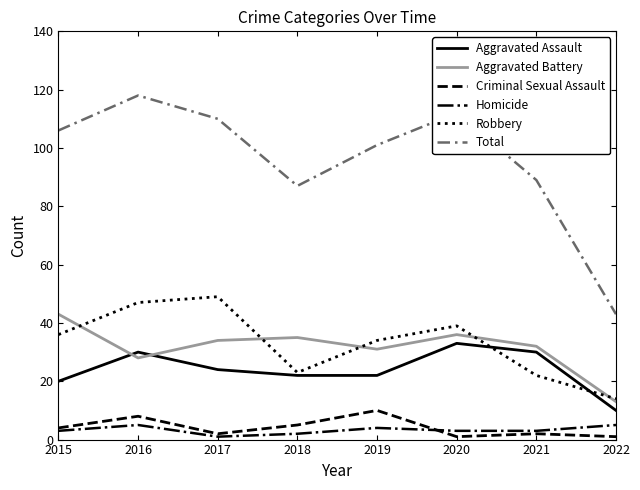

Does the chart display data point markers on the line(s)?

No